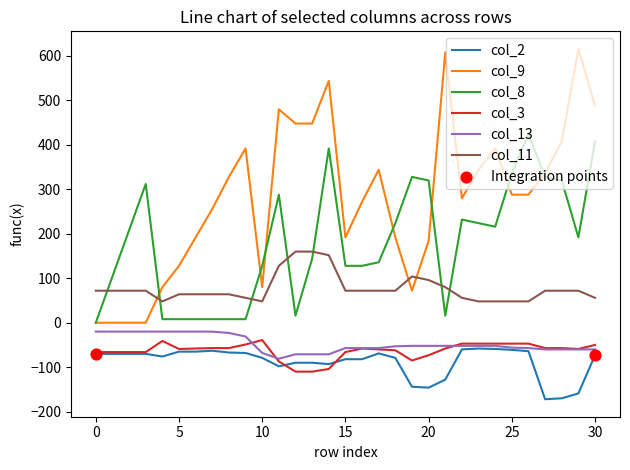

At how many categories does at least one series exceed 230?

22